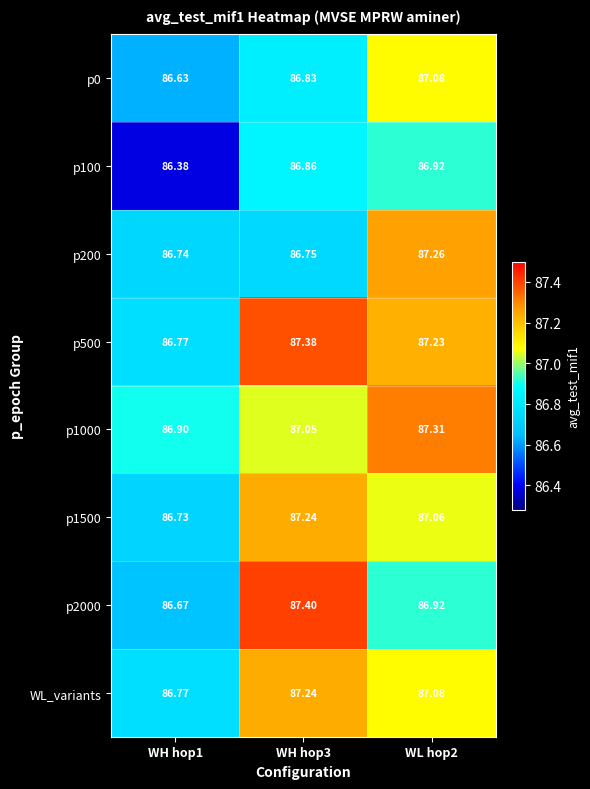

Is the value of p2000 at WH hop1 greater than the value of p0 at WH hop1?

Yes